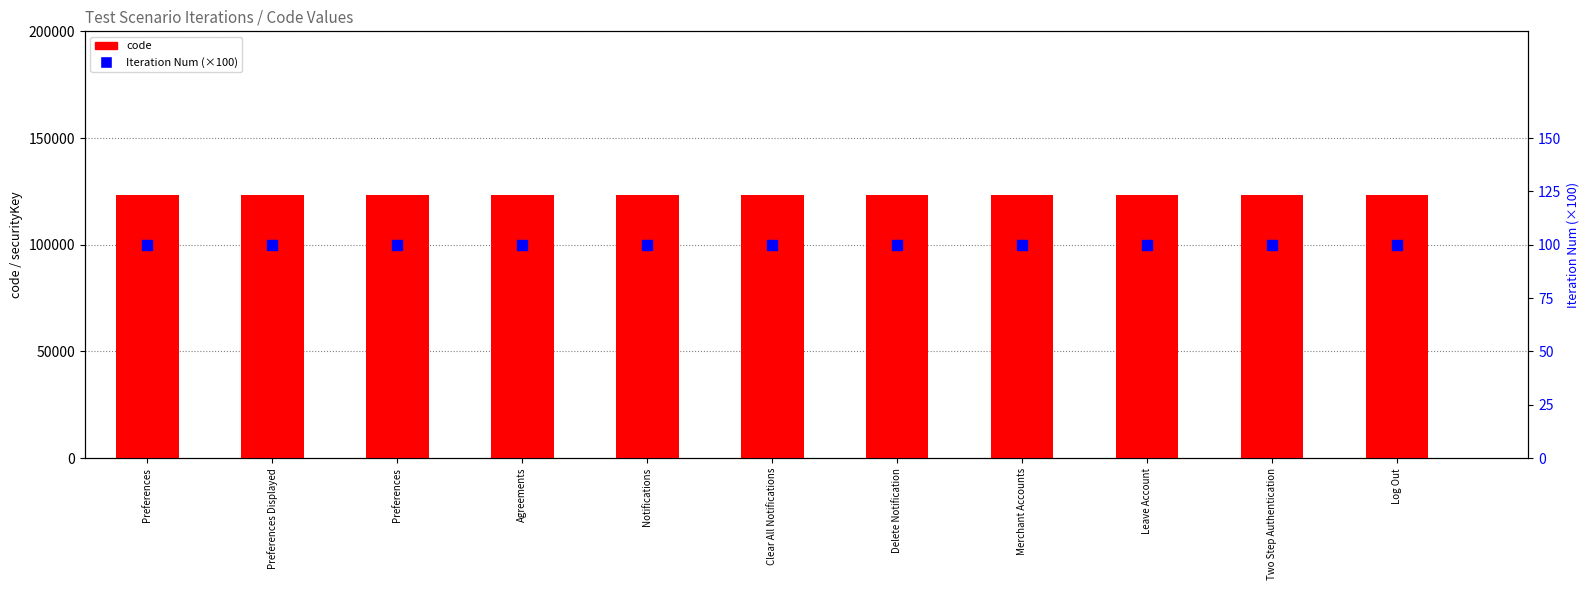

Which series contains the lowest Y value?

Iteration Num (×100)